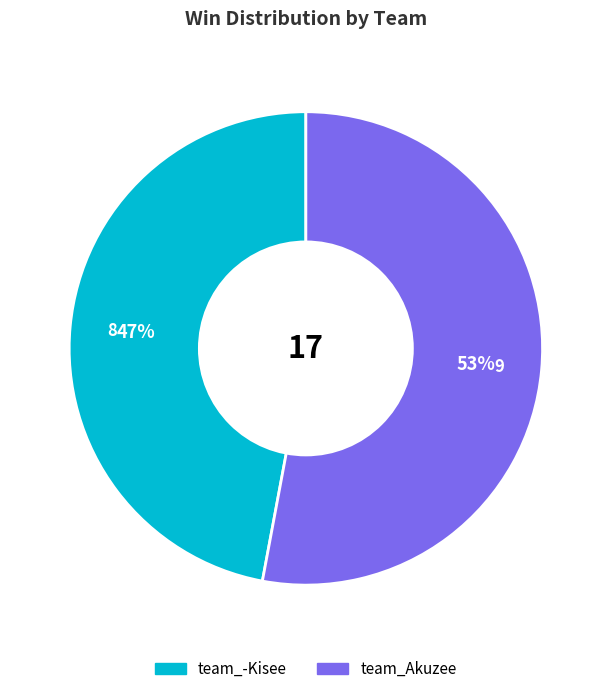

The team_-Kisee slice represents 47% of the pie. True or false?

True